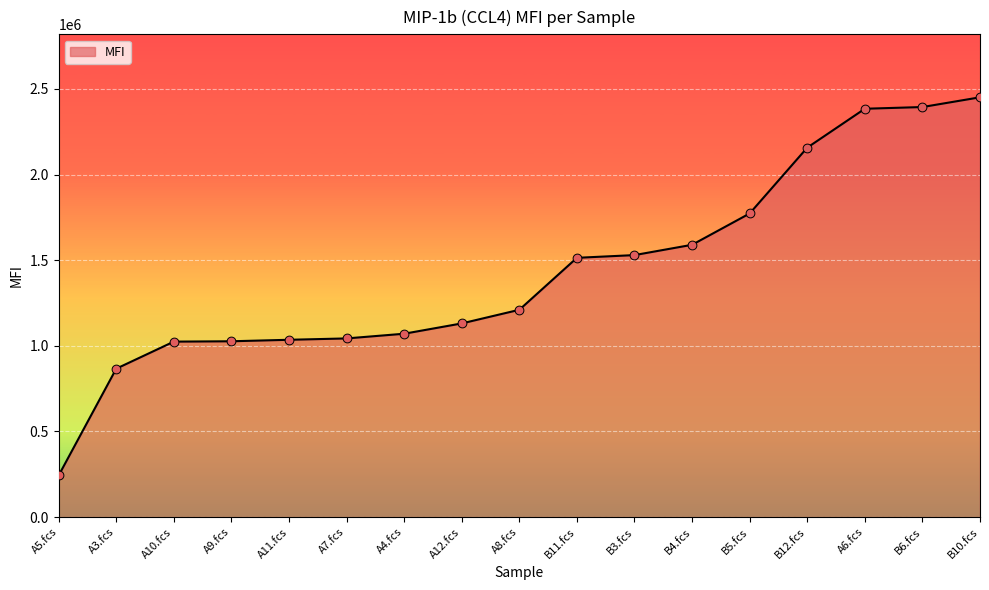

What is the change in value from A4.fcs to A8.fcs?

+139776